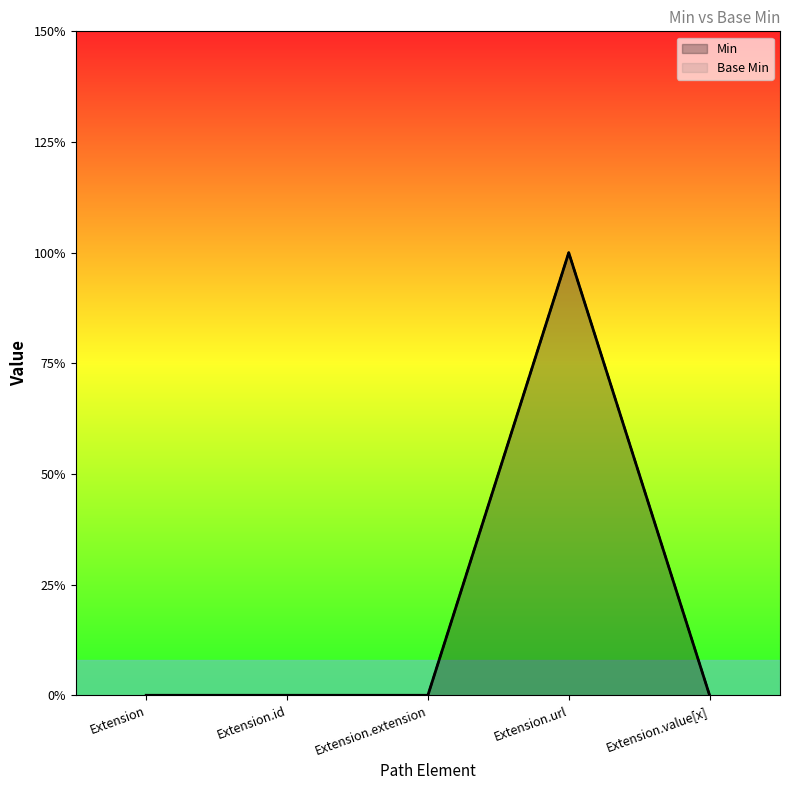

The Min series shows 0 at Extension.id. True or false?

True